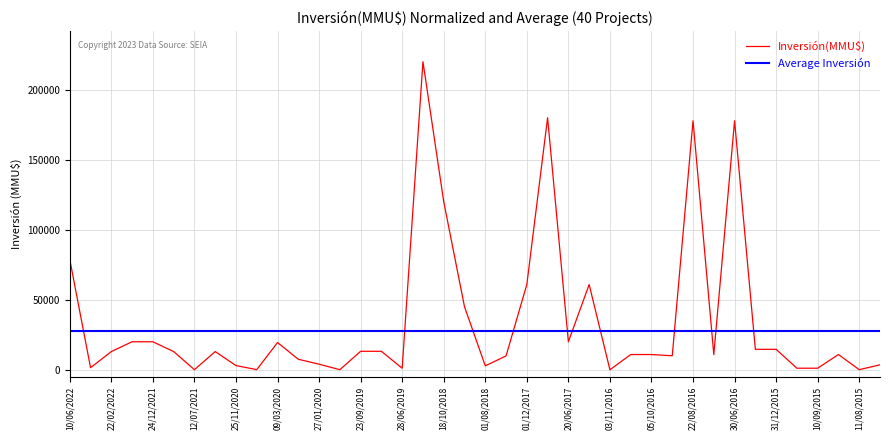

Which has a higher value, 09/03/2020 or 20/06/2017?

20/06/2017